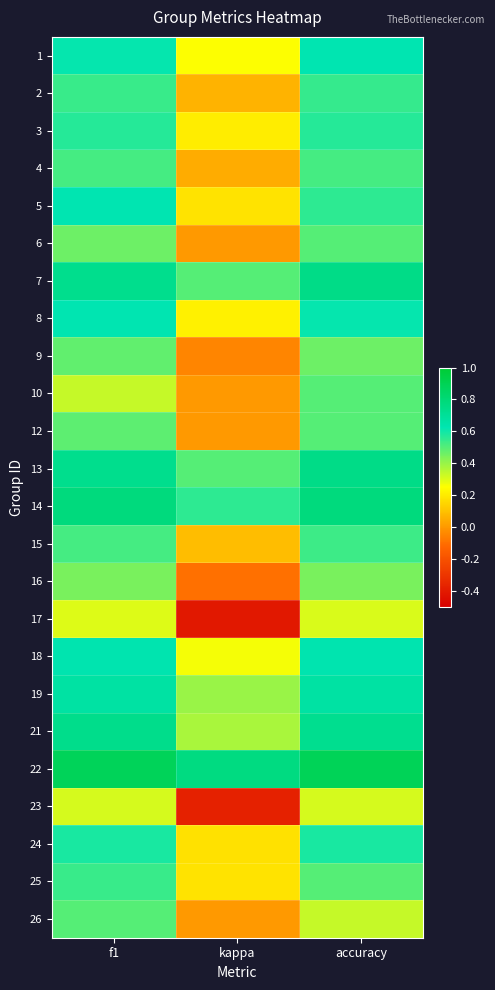

What is the smallest value displayed?

-0.4